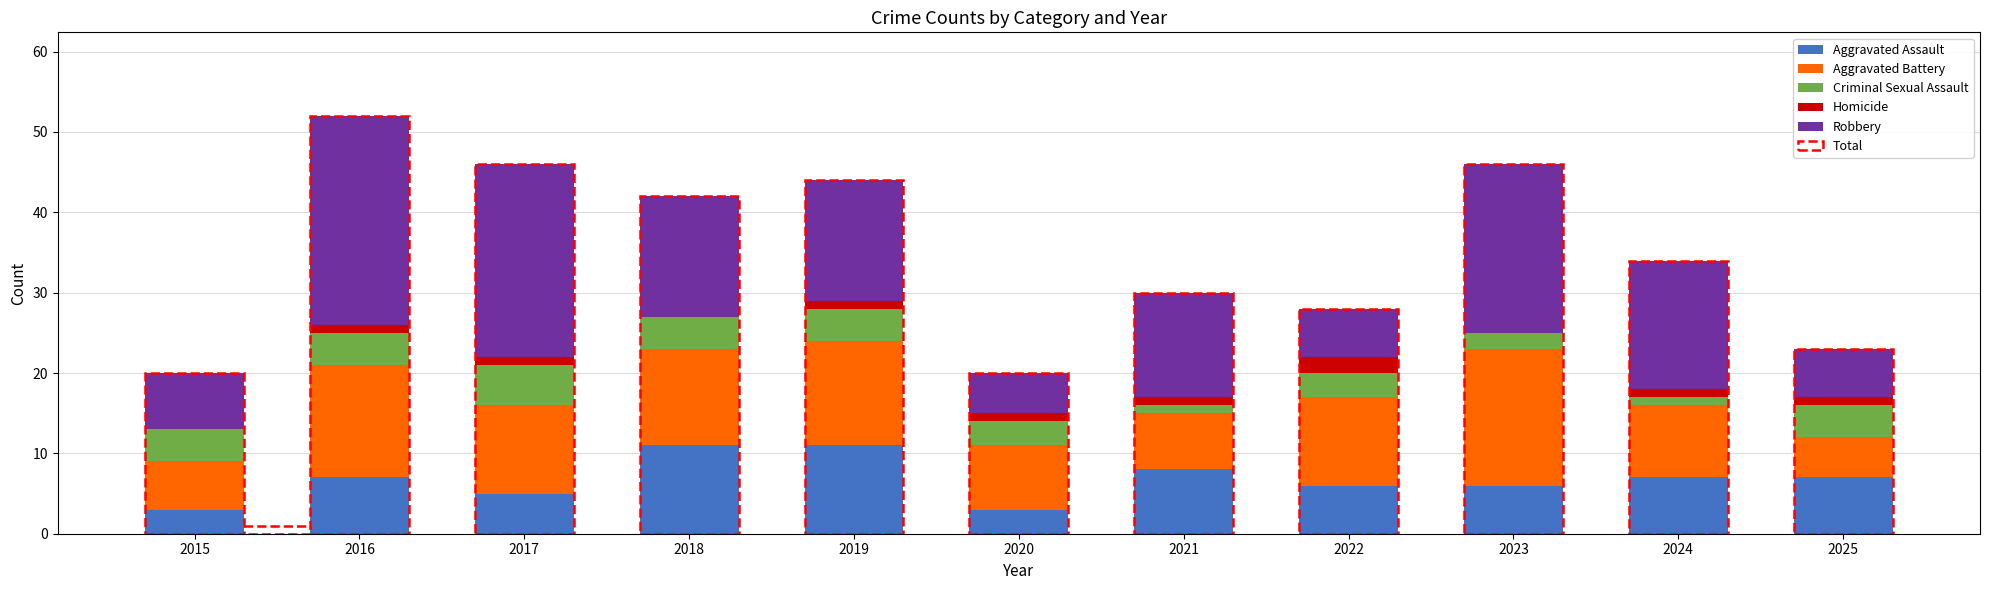

Count the number of data series in this chart.

5